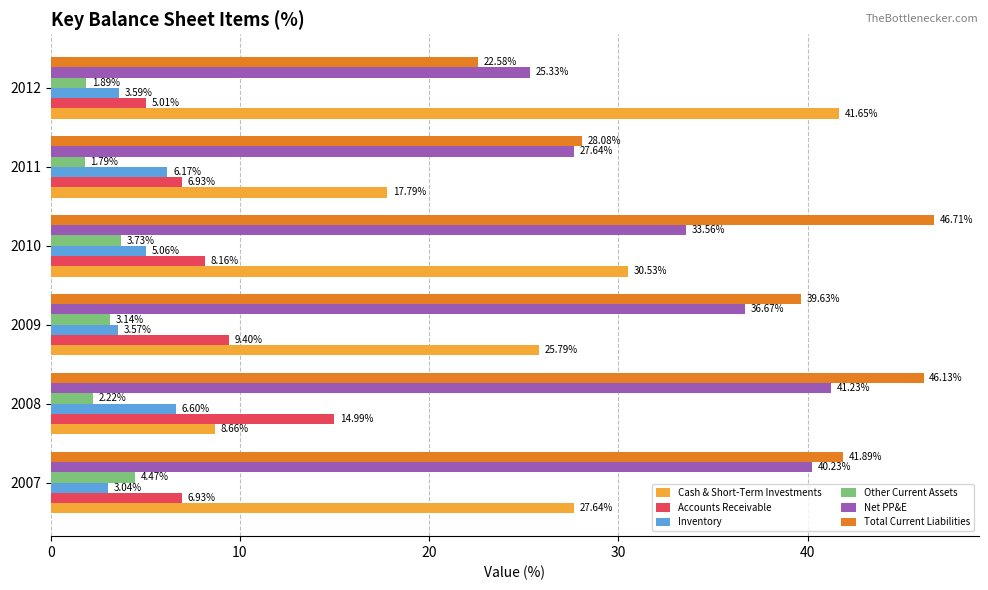

What is the sum of the Accounts Receivable values at 2012 and 2011?

11.9